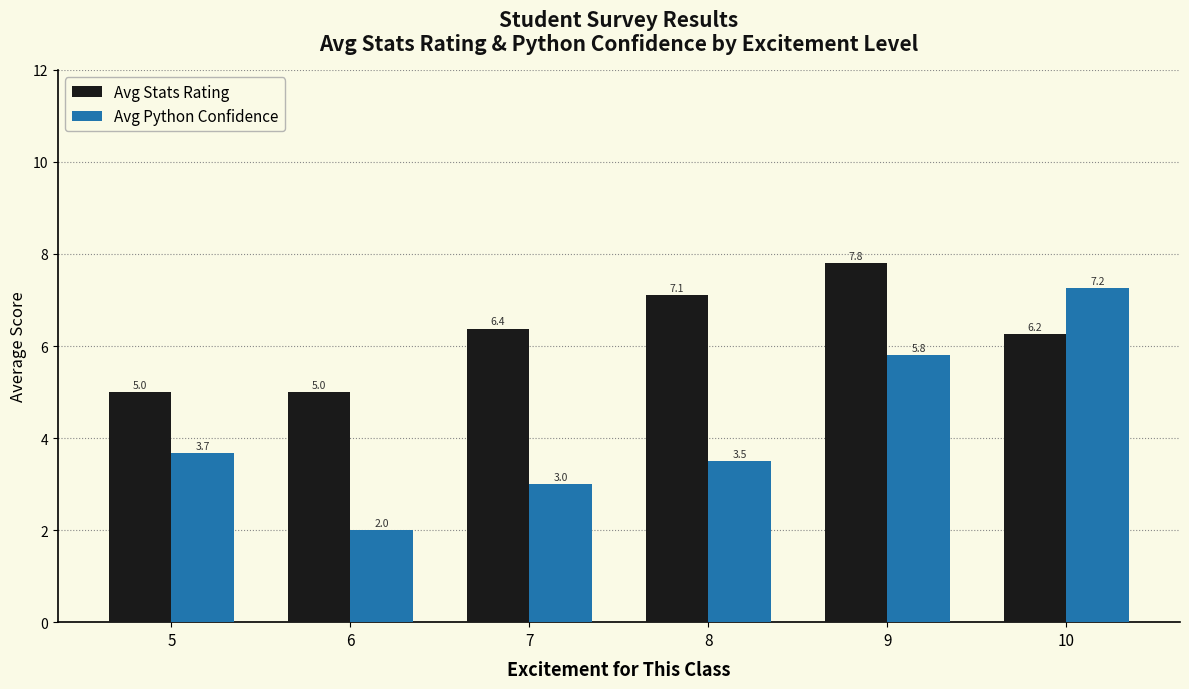

What are all the series names shown in the legend?

Avg Stats Rating, Avg Python Confidence